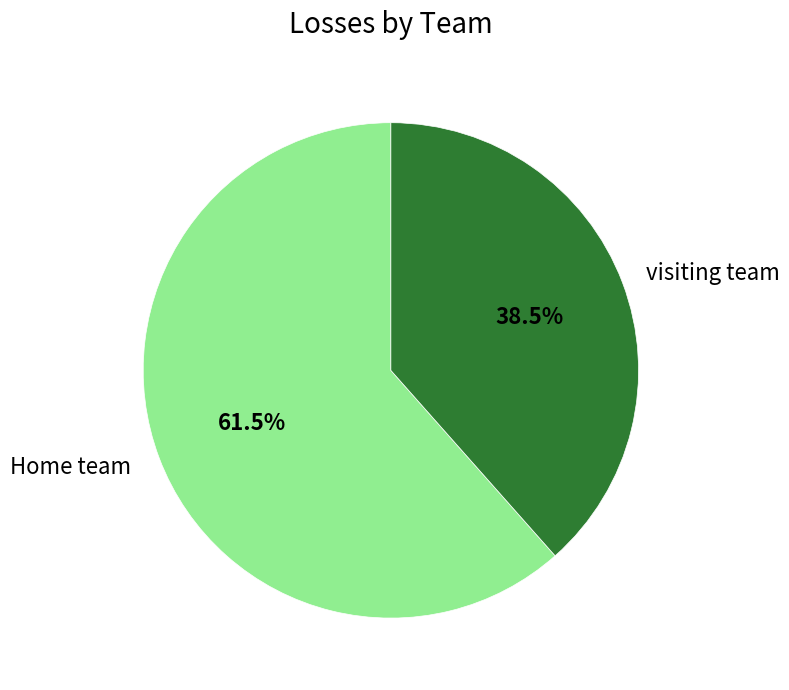

Count the number of slices in the pie.

2